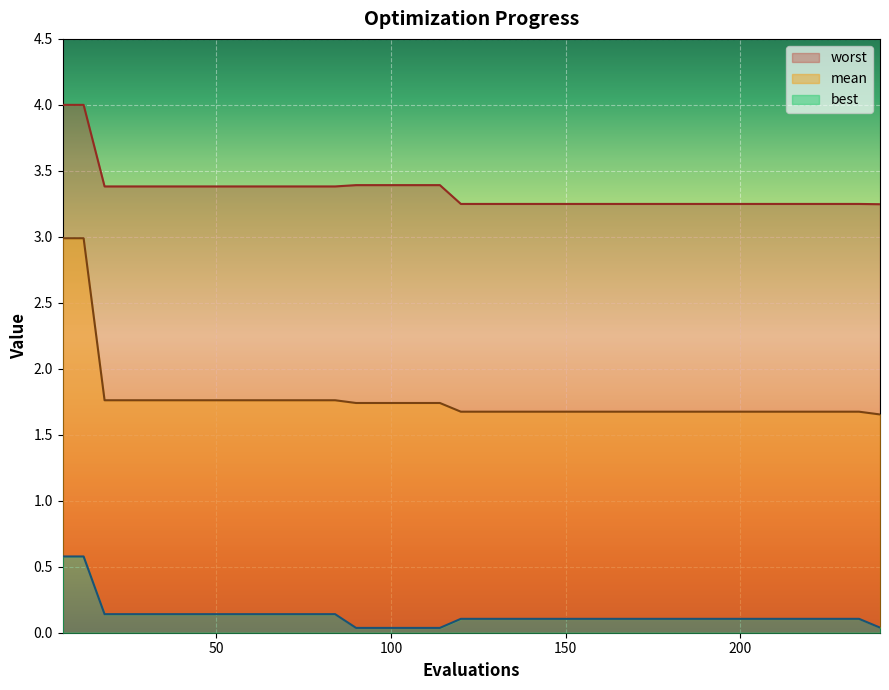

Reading left to right, list all the values displayed in this chart.

mean: 3.0	3.0	1.8	1.8	1.8	1.8	1.8	1.8	1.8	1.8	1.8	1.8	1.8	1.8	1.7	1.7	1.7	1.7	1.7	1.7	1.7	1.7	1.7	1.7	1.7	1.7	1.7	1.7	1.7	1.7	1.7	1.7	1.7	1.7	1.7	1.7	1.7	1.7	1.7	1.7
best: 0.6	0.6	0.1	0.1	0.1	0.1	0.1	0.1	0.1	0.1	0.1	0.1	0.1	0.1	0.0	0.0	0.0	0.0	0.0	0.1	0.1	0.1	0.1	0.1	0.1	0.1	0.1	0.1	0.1	0.1	0.1	0.1	0.1	0.1	0.1	0.1	0.1	0.1	0.1	0.0
worst: 4.0	4.0	3.4	3.4	3.4	3.4	3.4	3.4	3.4	3.4	3.4	3.4	3.4	3.4	3.4	3.4	3.4	3.4	3.4	3.2	3.2	3.2	3.2	3.2	3.2	3.2	3.2	3.2	3.2	3.2	3.2	3.2	3.2	3.2	3.2	3.2	3.2	3.2	3.2	3.2